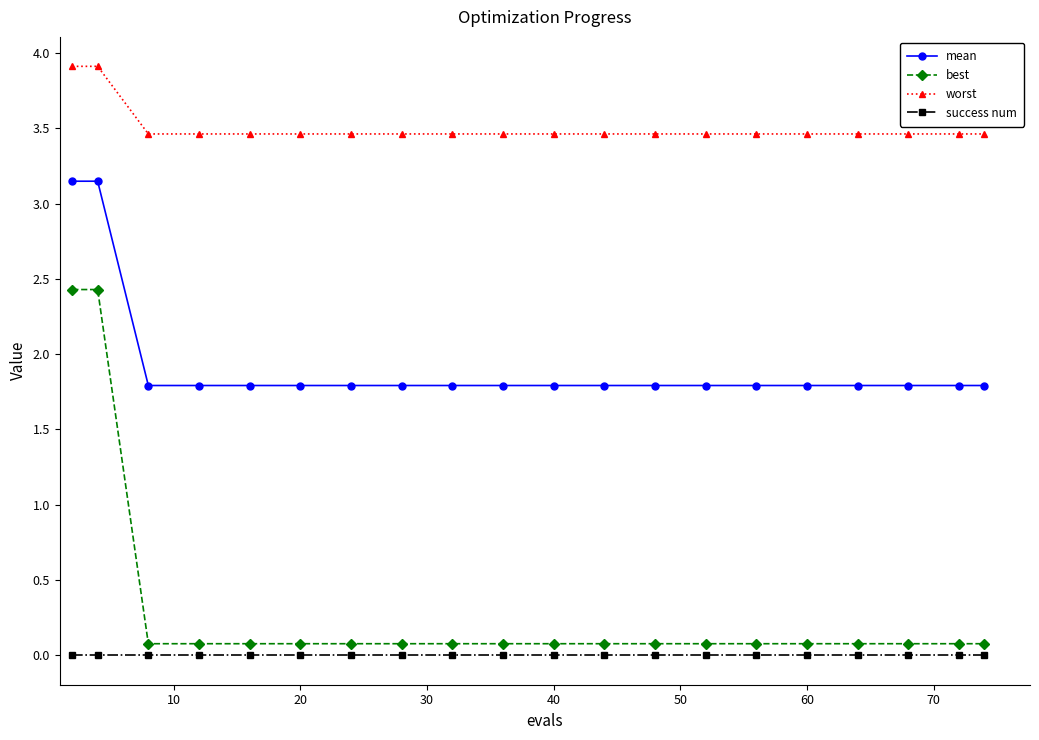

What are all the series names shown in the legend?

mean, best, worst, success num